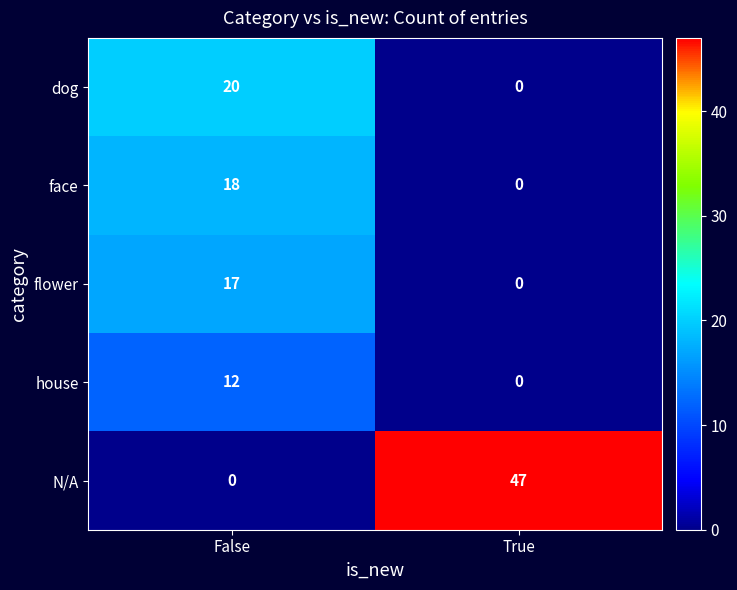

The N/A series shows -15 at False. True or false?

False